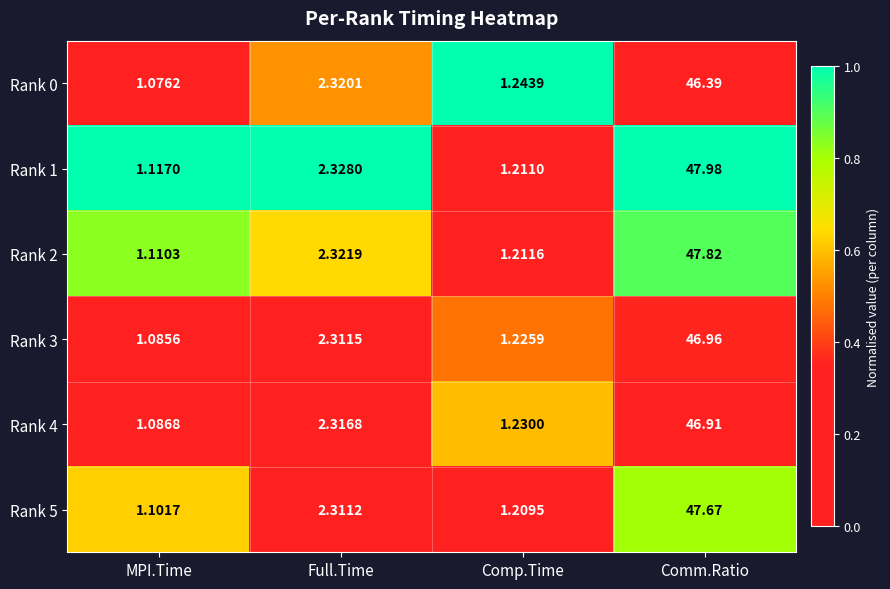

Which label corresponds to the largest value in the chart?

Comm.Ratio